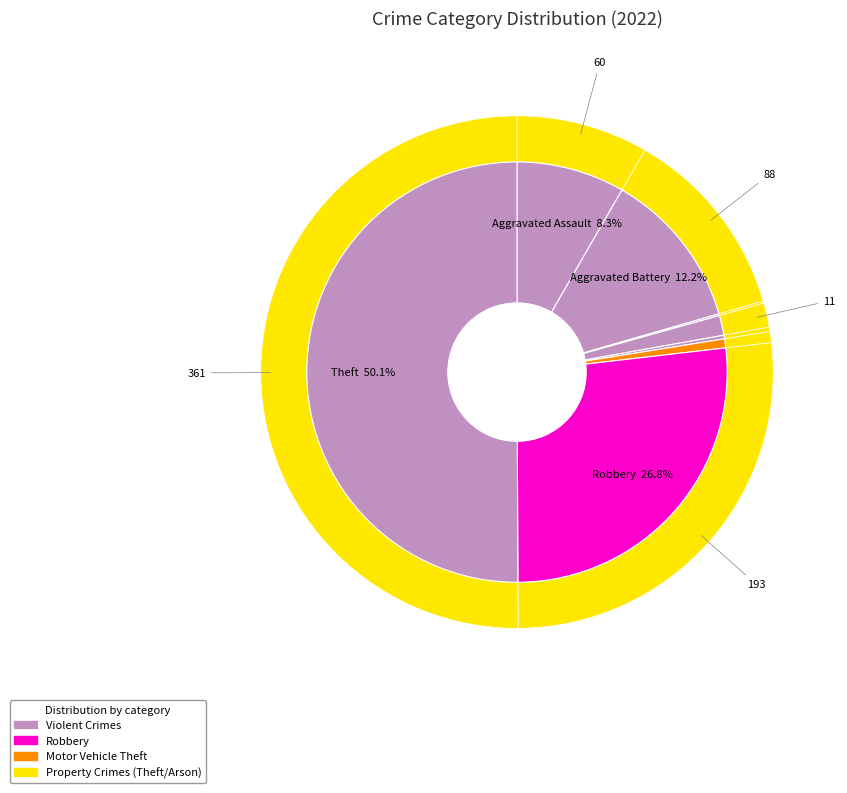

What is the smallest slice in the pie chart?

Arson